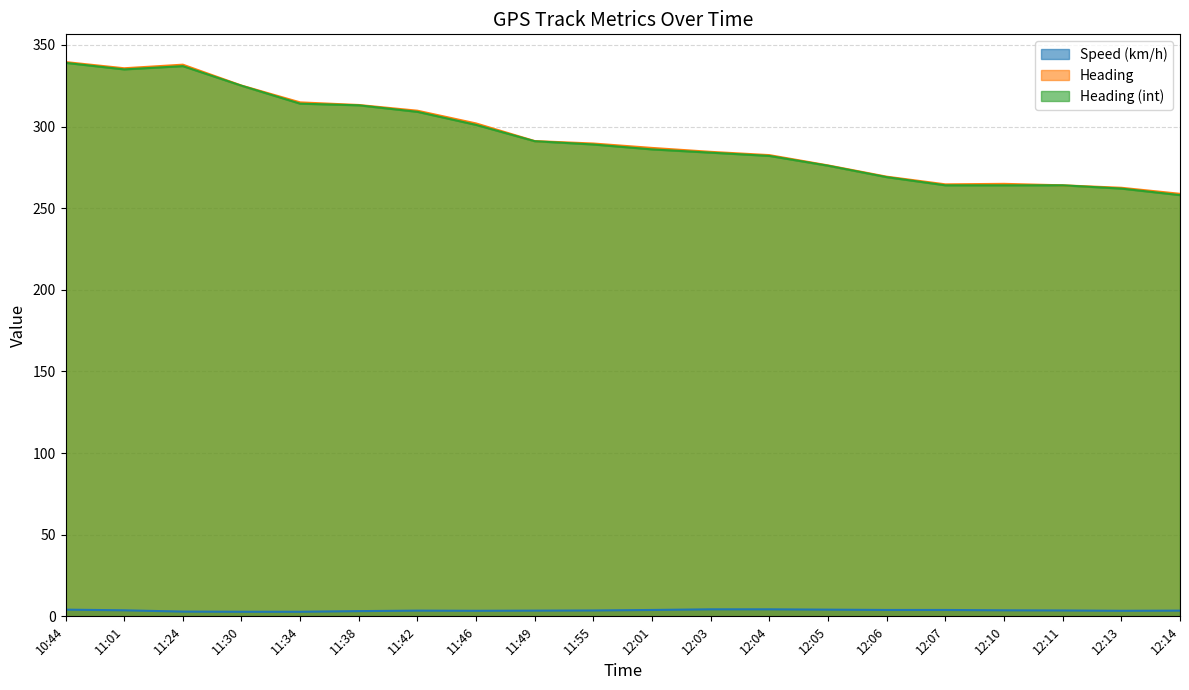

What is the highest value of the Heading (int) series?

339.0